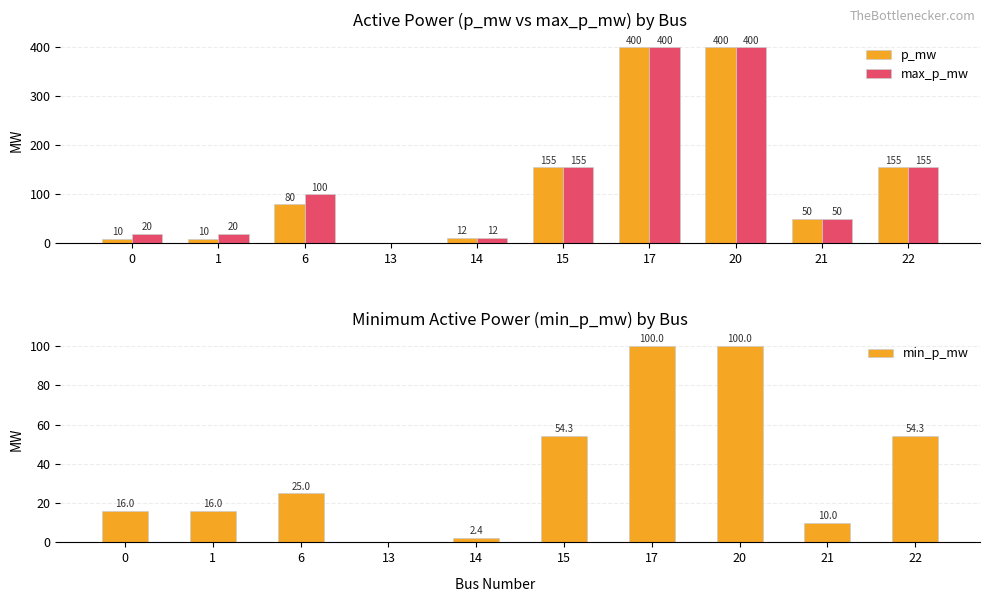

At which category is the sum across all series the highest?

17